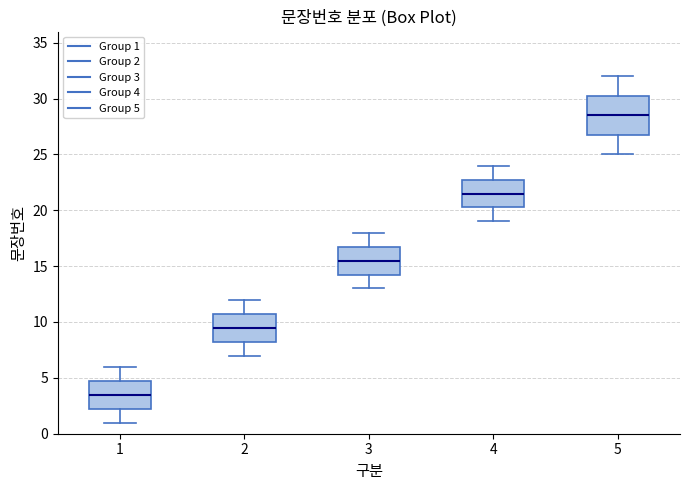

Reading left to right, read every box against the y-axis: the position of its median line, the range the box covers, and the ends of its whiskers. The values are not printed on the chart, so give them approximately, as read against the axis.

1: median 3.5, box 2.5 to 5.0, whiskers 1.0 to 6.0
2: median 9.5, box 8.5 to 11.0, whiskers 7.0 to 12.0
3: median 15.5, box 14.5 to 17.0, whiskers 13.0 to 18.0
4: median 21.5, box 20.5 to 23.0, whiskers 19.0 to 24.0
5: median 28.5, box 27.0 to 30.5, whiskers 25.0 to 32.0